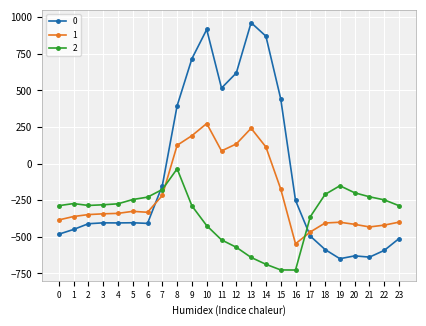

True or false: 1 and 2 cross at least once.

True